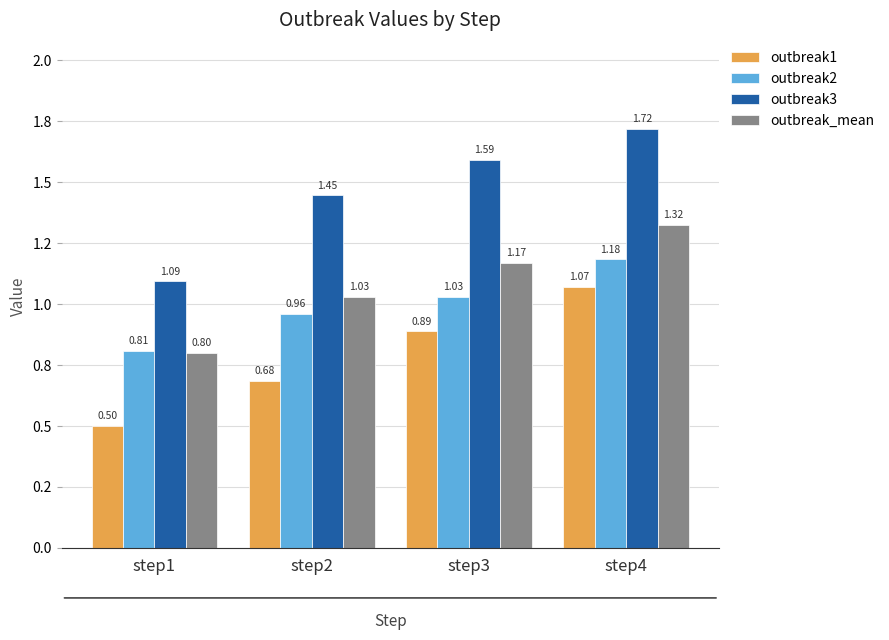

Is it true that outbreak3 equals 1.1 at step1?

True